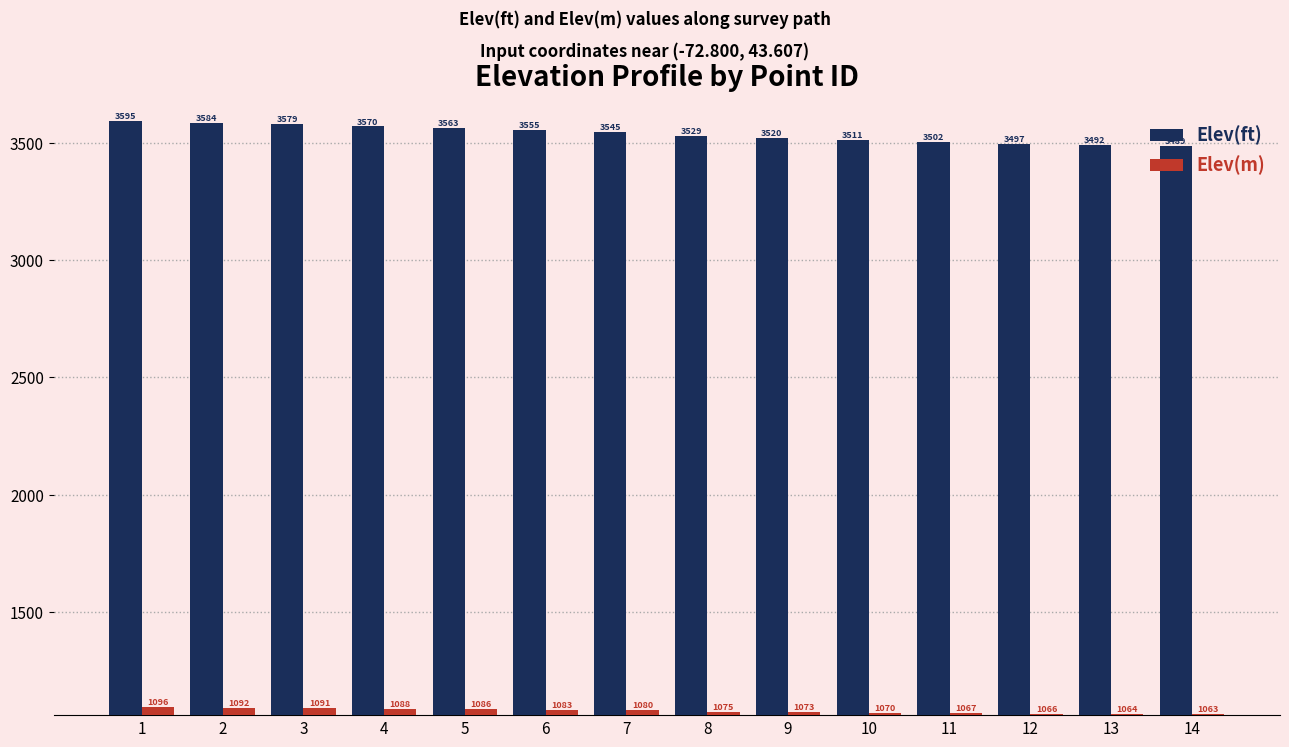

What is the value of the Elev(ft) bar at the 2nd from the left?

3583.6